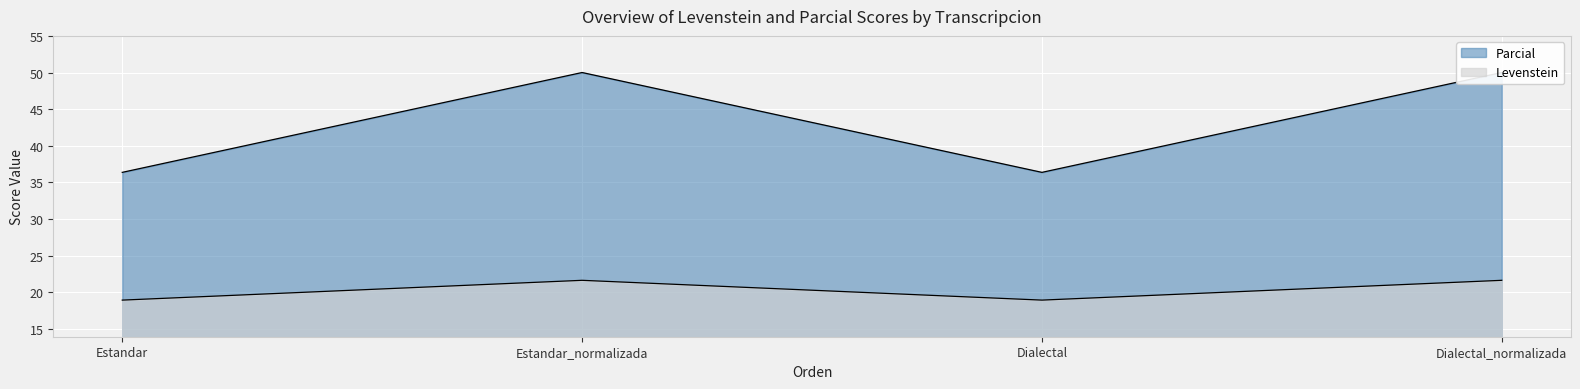

What is the label of the 2nd point from the right?

Dialectal